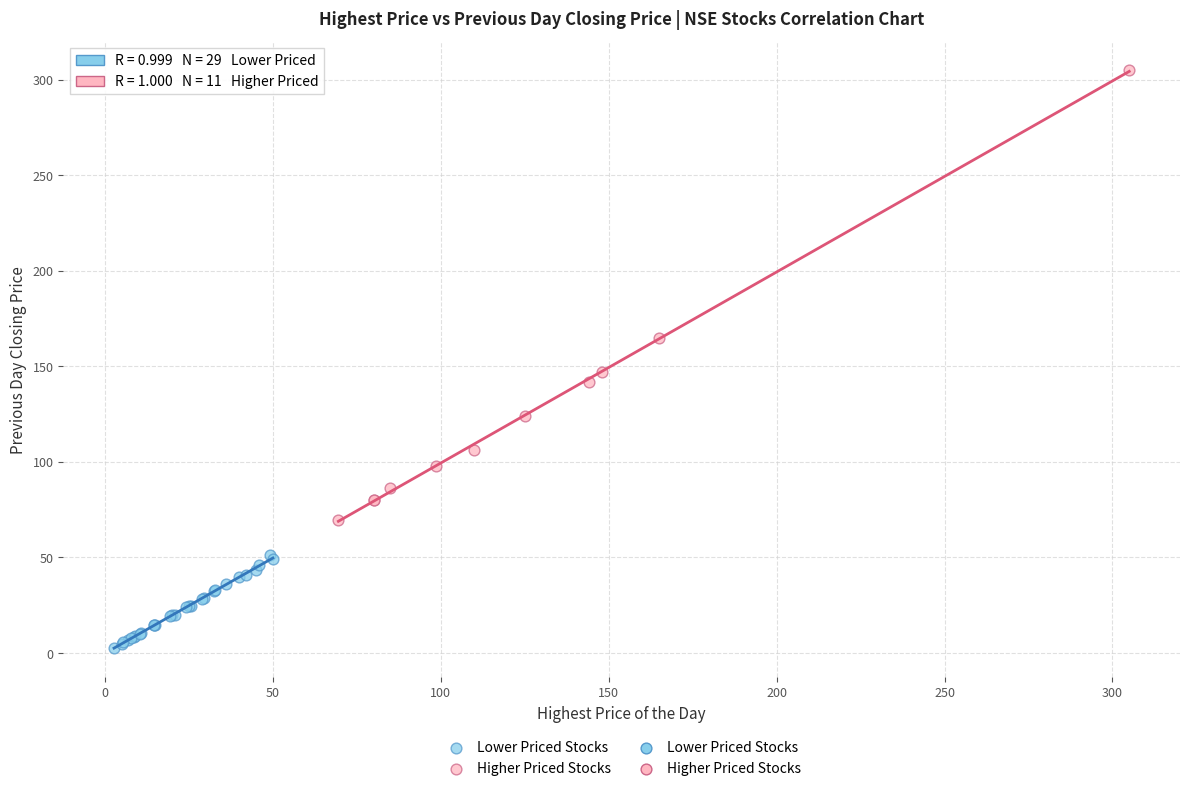

Which series contains the highest Y value?

Higher Priced Stocks